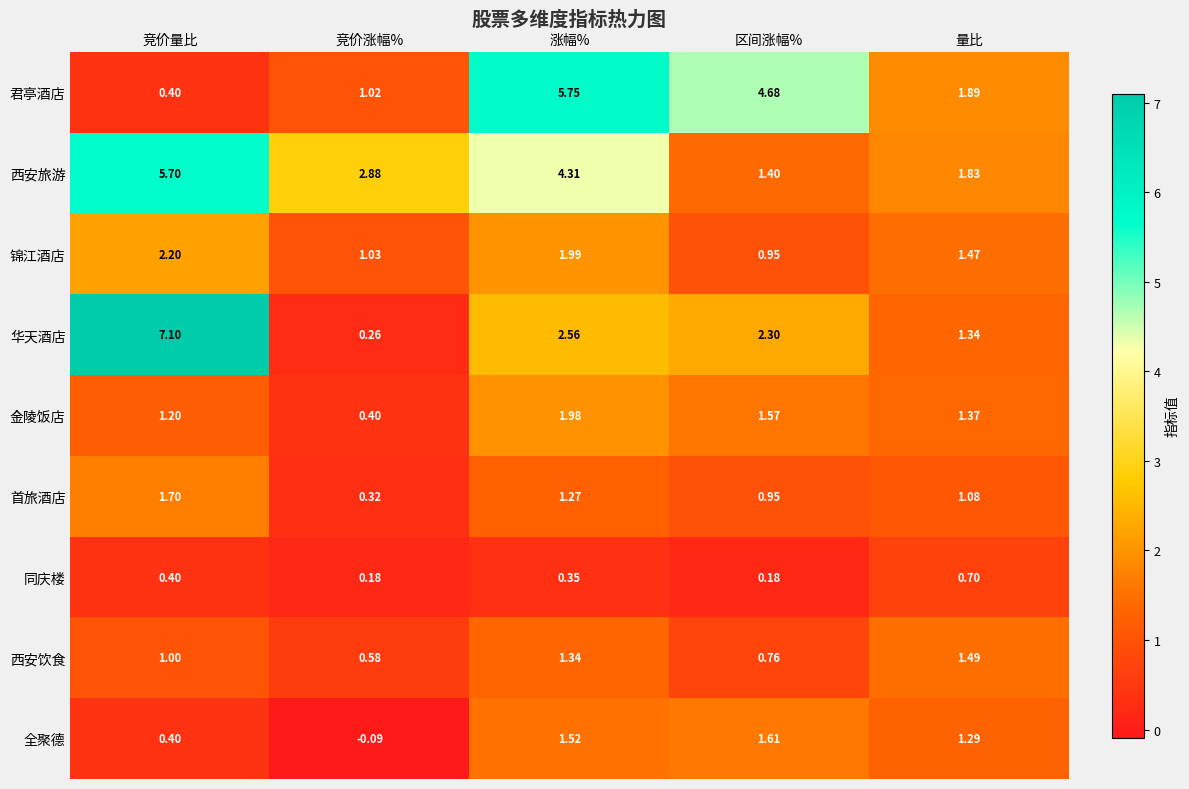

Which series has the largest total across all categories?

西安旅游